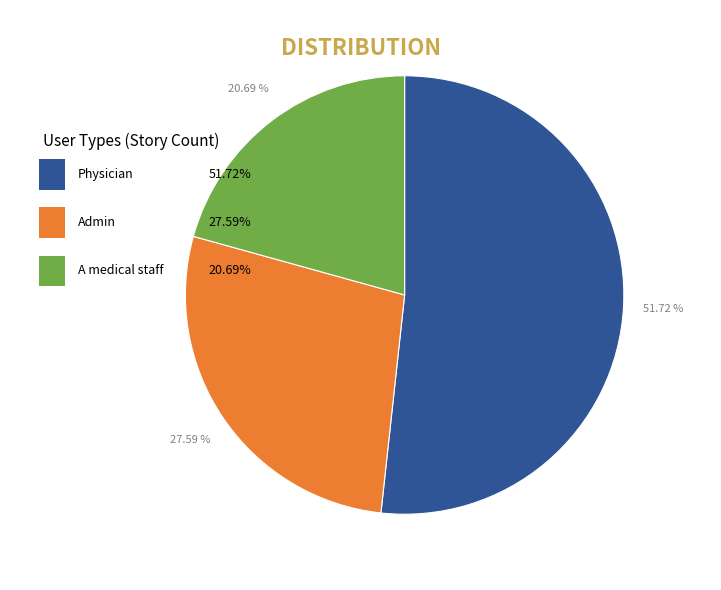

To the nearest percent, what portion does Admin represent?

28%